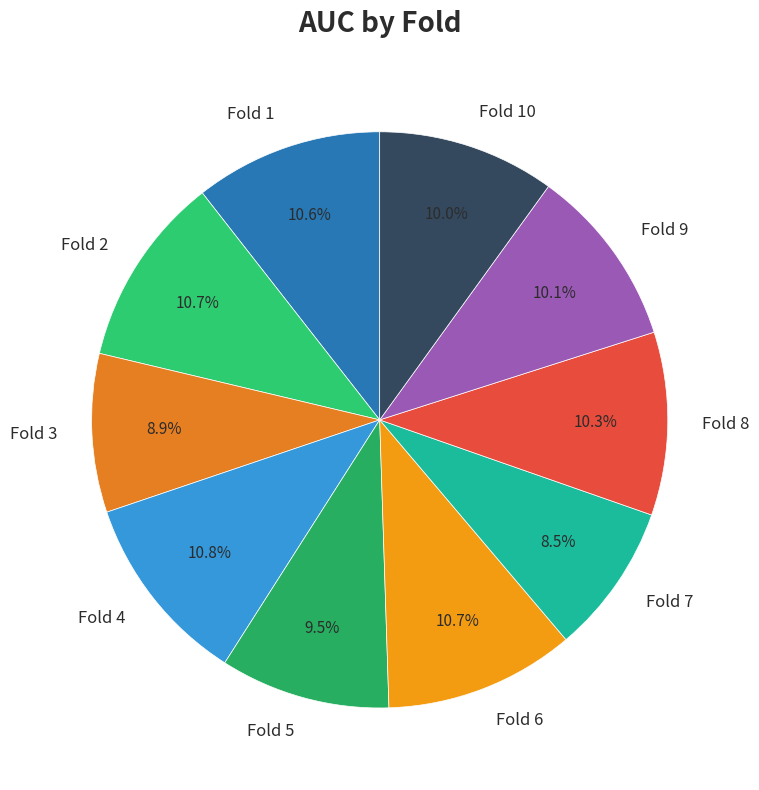

How many segments does this pie chart have?

10